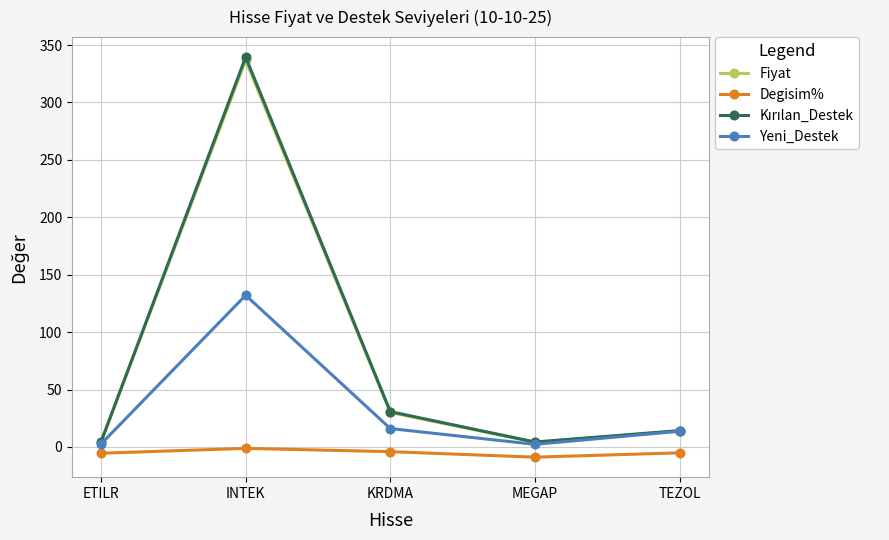

What is the sum of the Yeni_Destek values at INTEK and TEZOL?

145.8